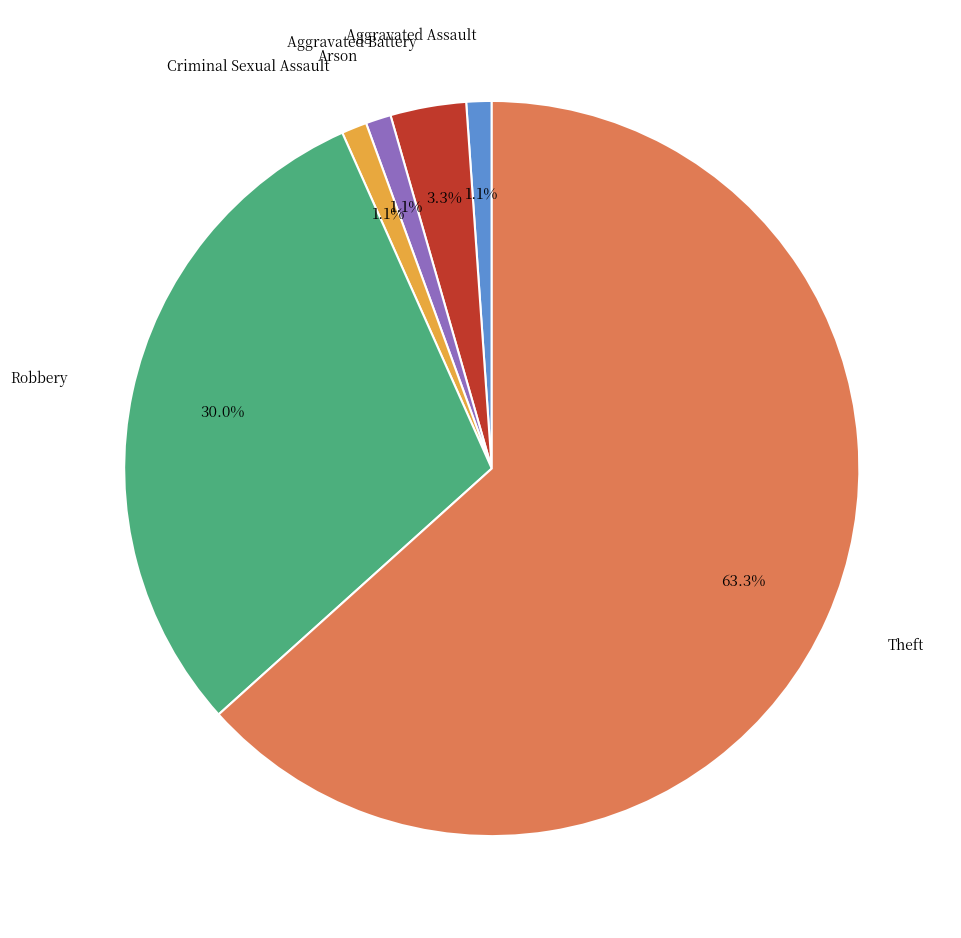

Is there a majority slice in this chart?

Yes